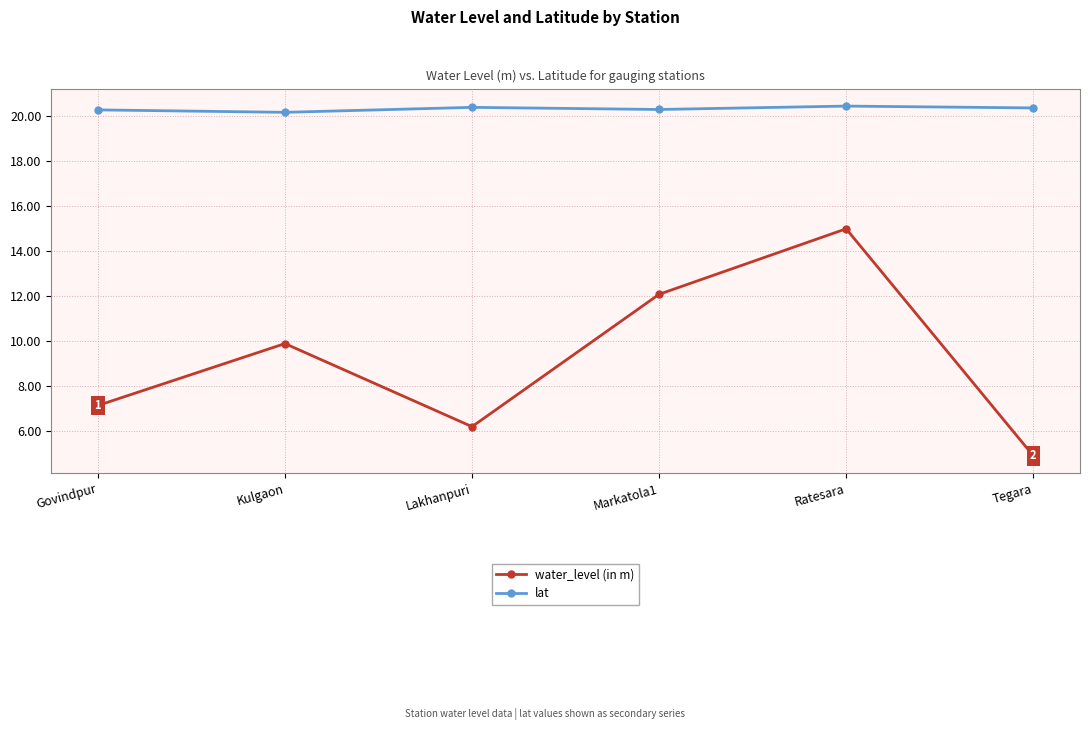

The lat series shows 28.7 at Ratesara. True or false?

False